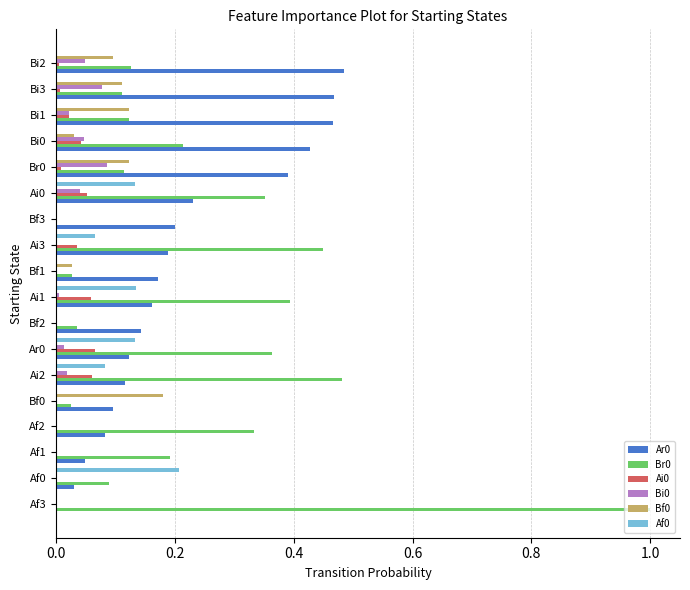

What is the maximum value shown in the chart?

1.0